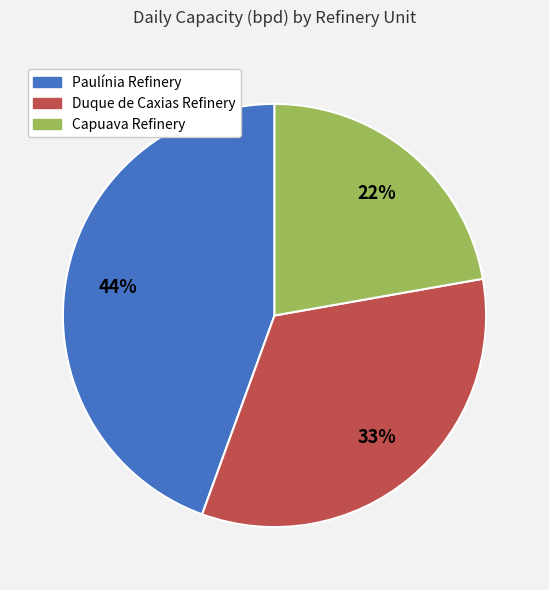

Is the sum of Capuava Refinery and Duque de Caxias Refinery greater than half?

Yes